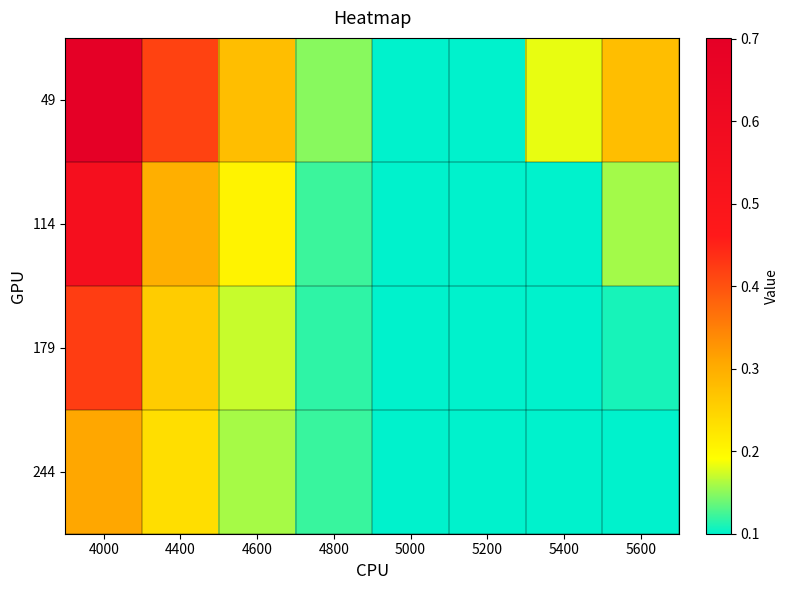

At how many categories does at least one series exceed 0?

8